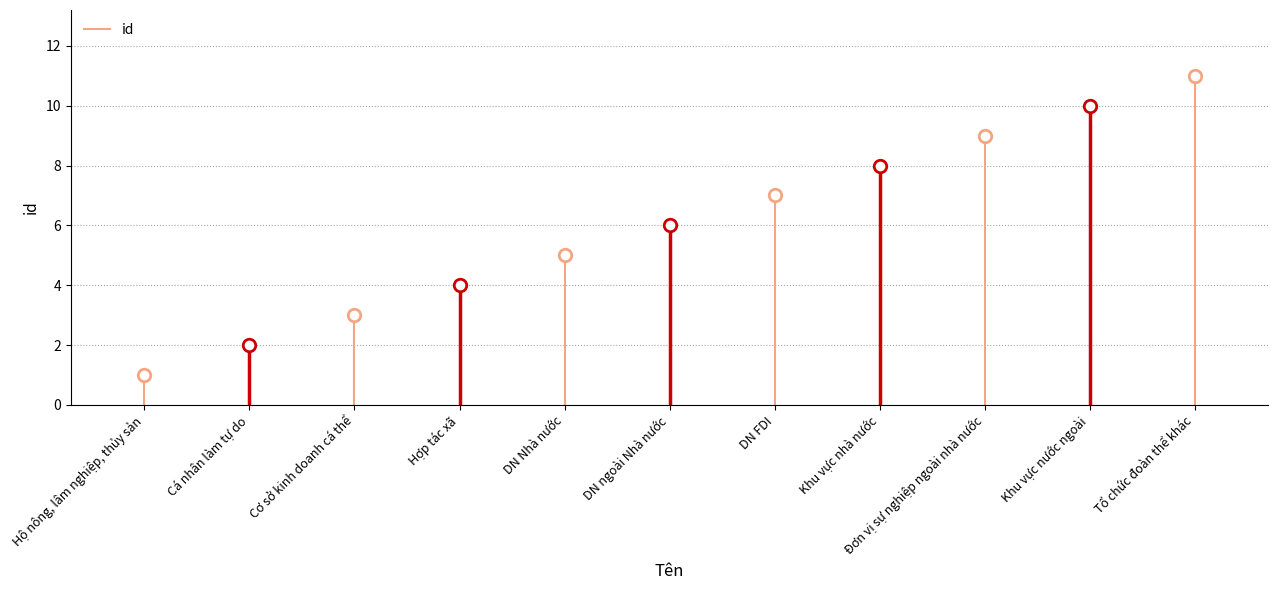

Is it true that the value at Hộ nông, lâm nghiệp, thủy sản is 1?

False